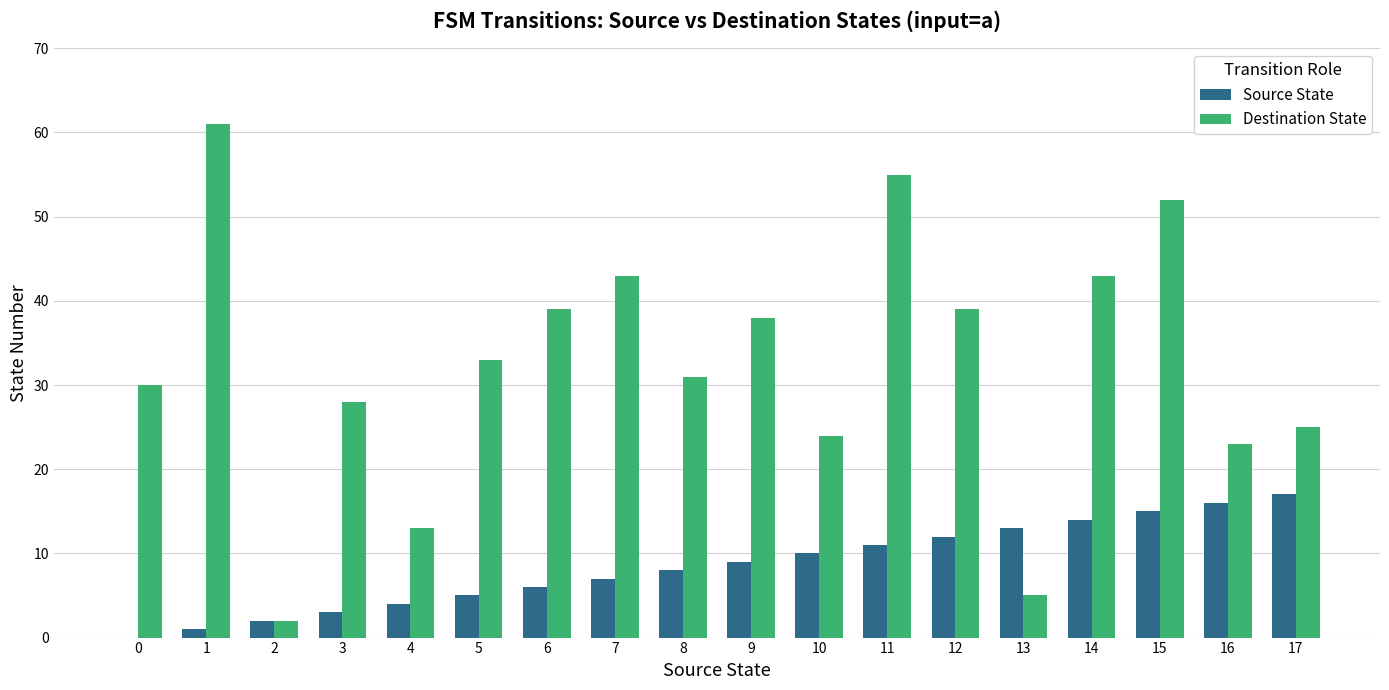

Which series has the largest total across all categories?

Destination State